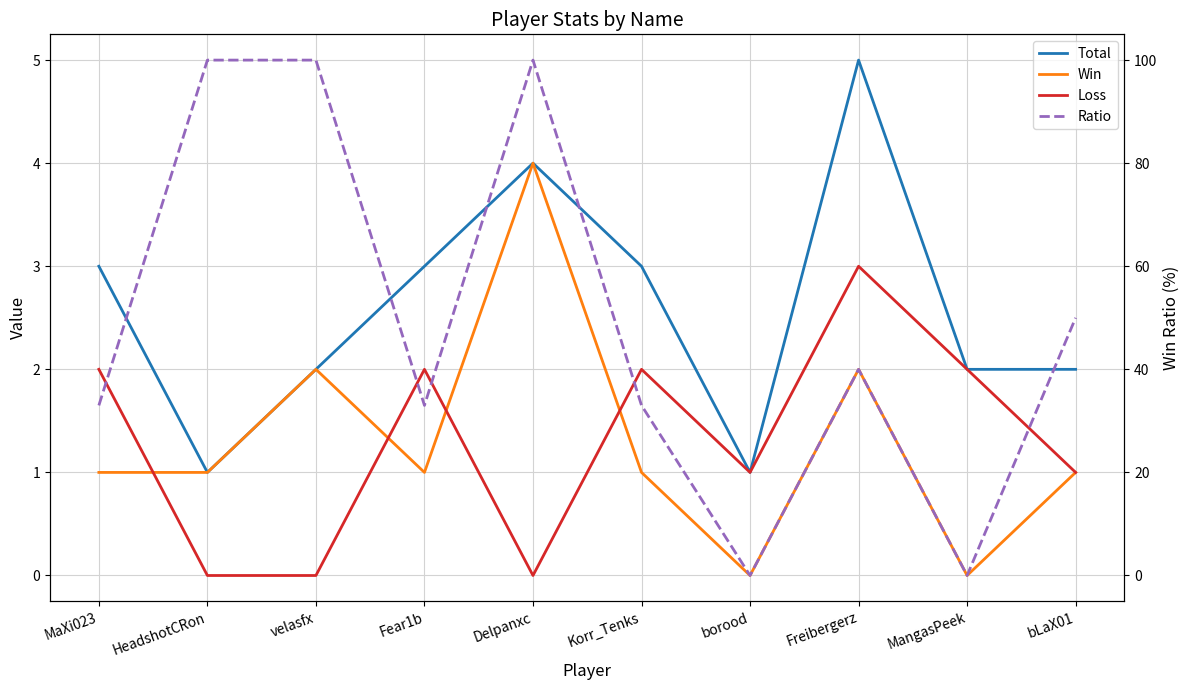

How many data points in Total are less than 3?

5